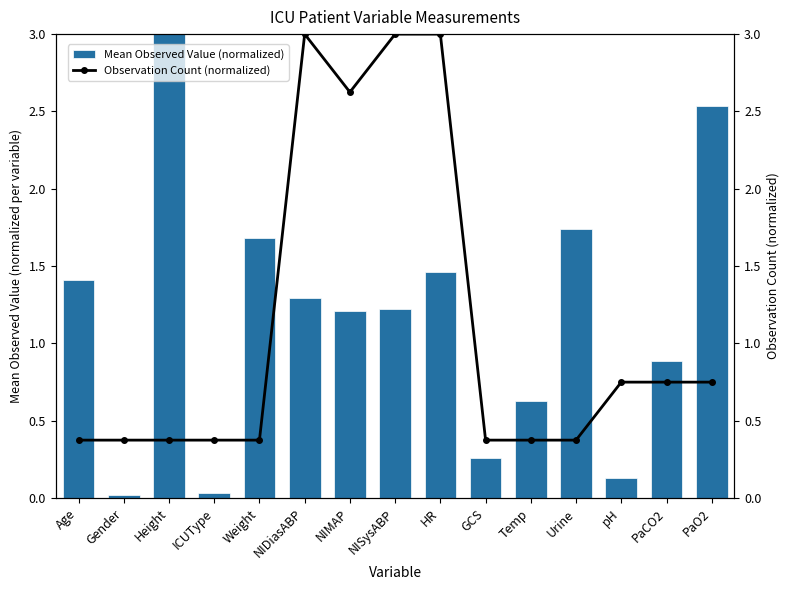

Count the Observation Count (normalized) values in the range 0 to 2.

11